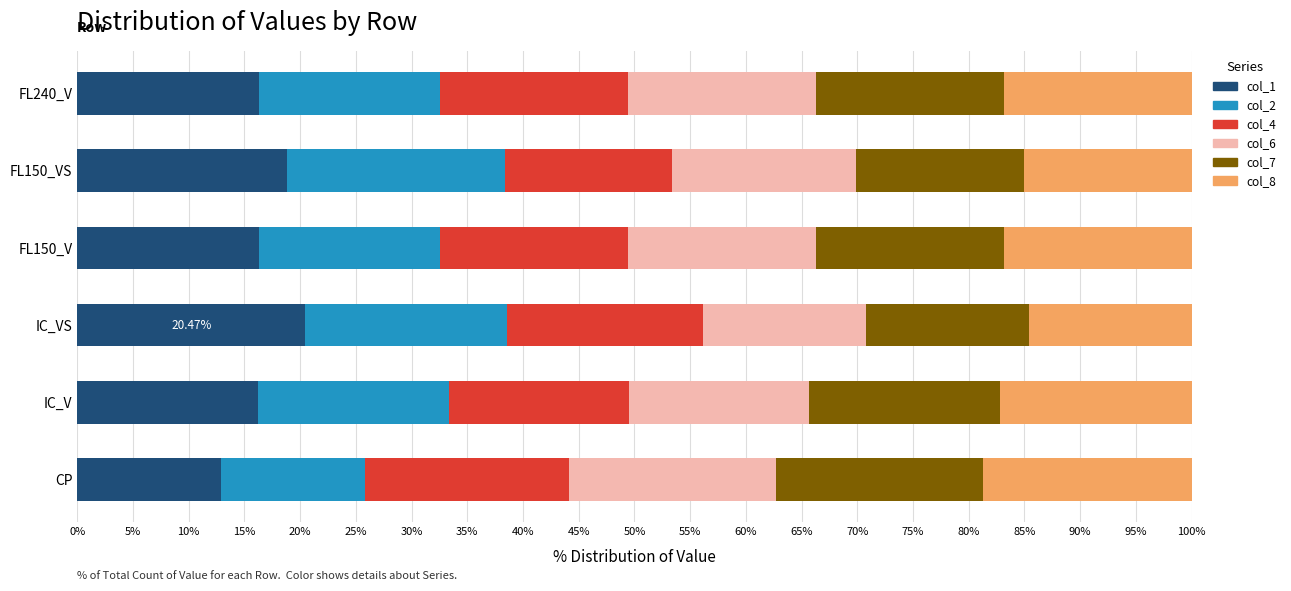

What is the average value of the col_1 series?

16.8